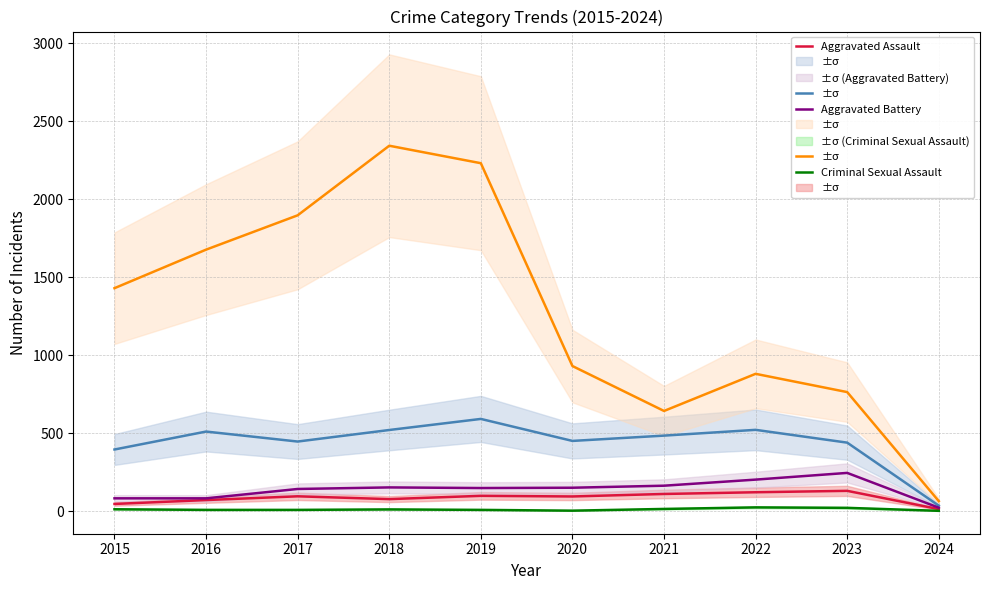

True or false: Theft and Aggravated Battery cross at least once.

False